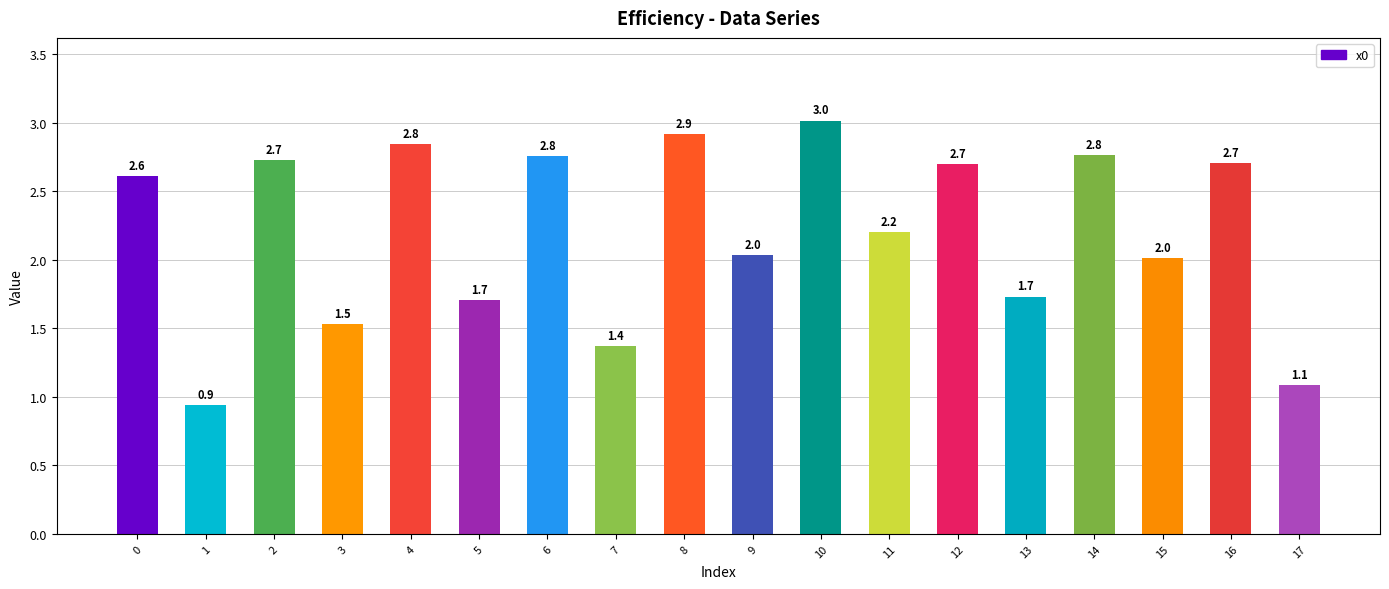

What is the minimum value shown in the chart?

0.9